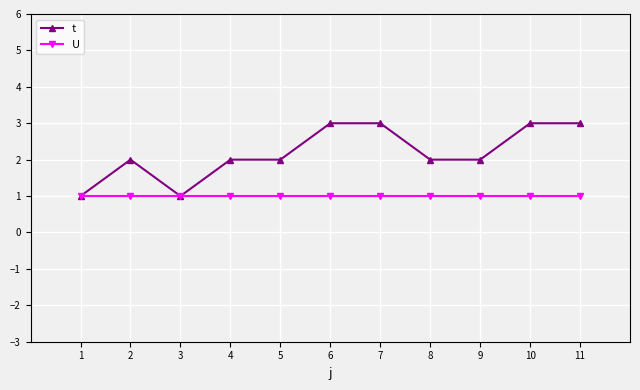

What is the difference between the t values at 7 and 8?

1